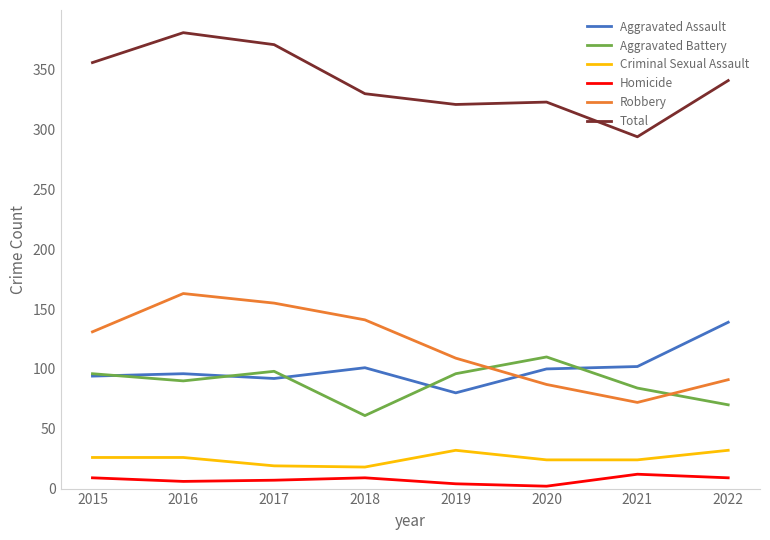

What are all the series names shown in the legend?

Aggravated Assault, Aggravated Battery, Criminal Sexual Assault, Homicide, Robbery, Total